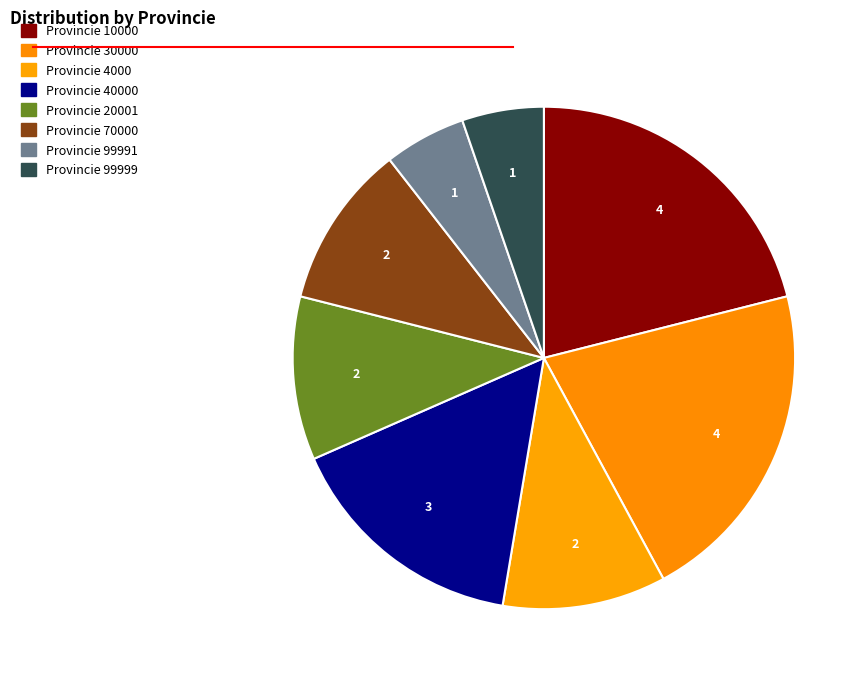

How many segments does this pie chart have?

8